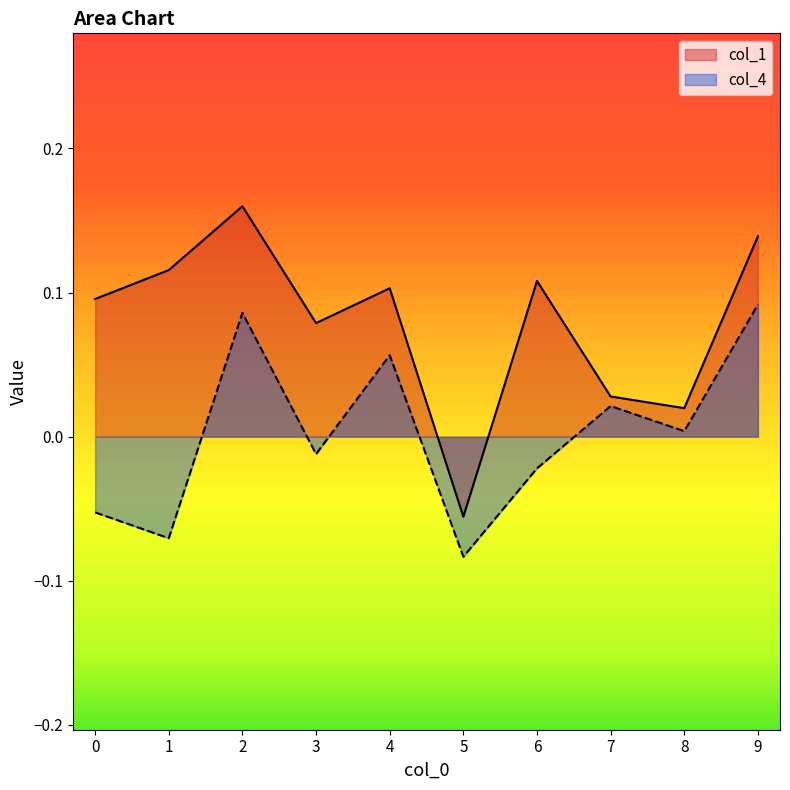

How many interior local peaks does the col_1 series have?

3